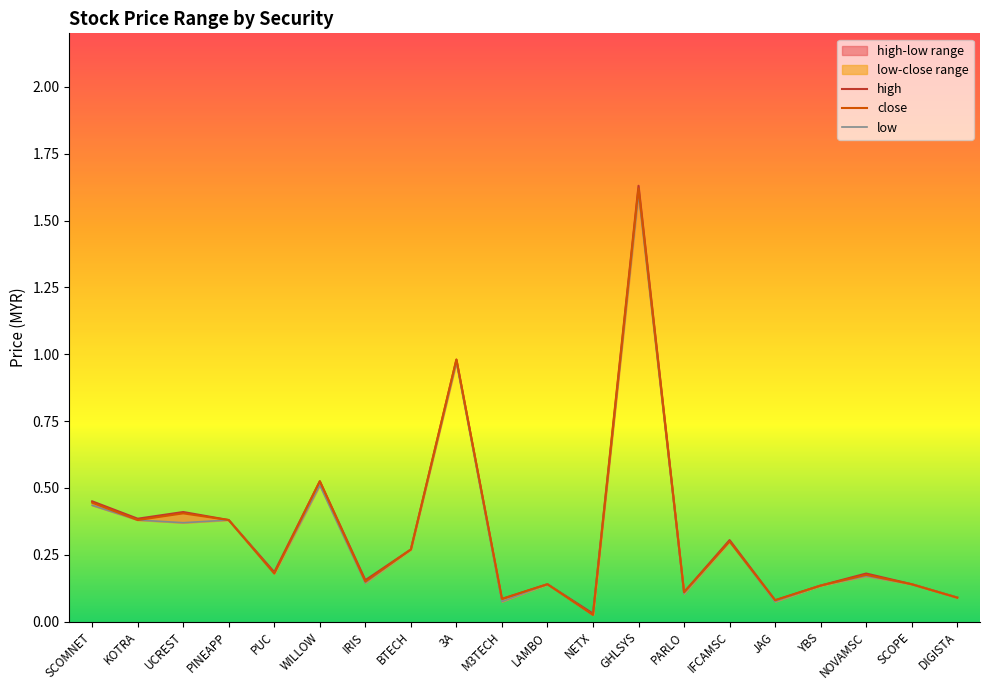

Which series has the largest total across all categories?

high